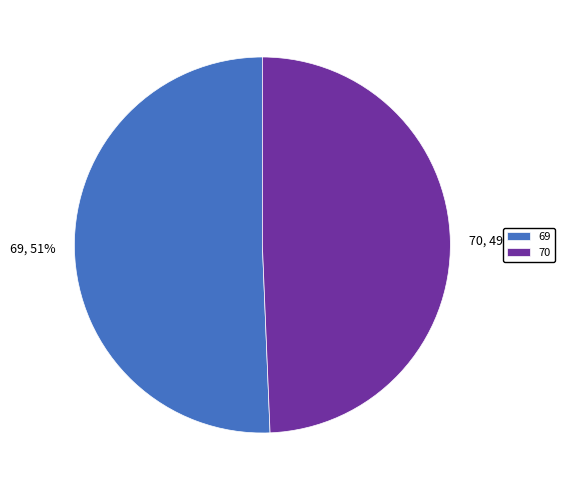

Which has a higher value, 69 or 70?

69